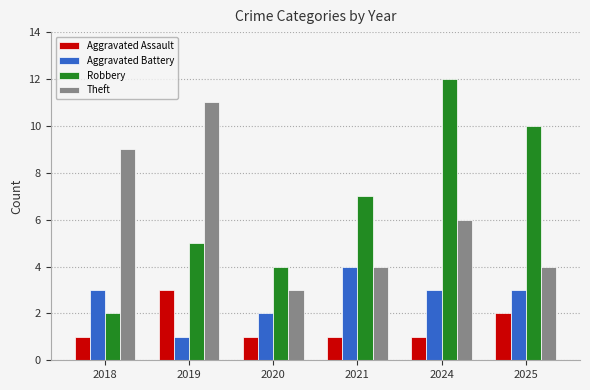

Which series has the largest range (max minus min)?

Robbery